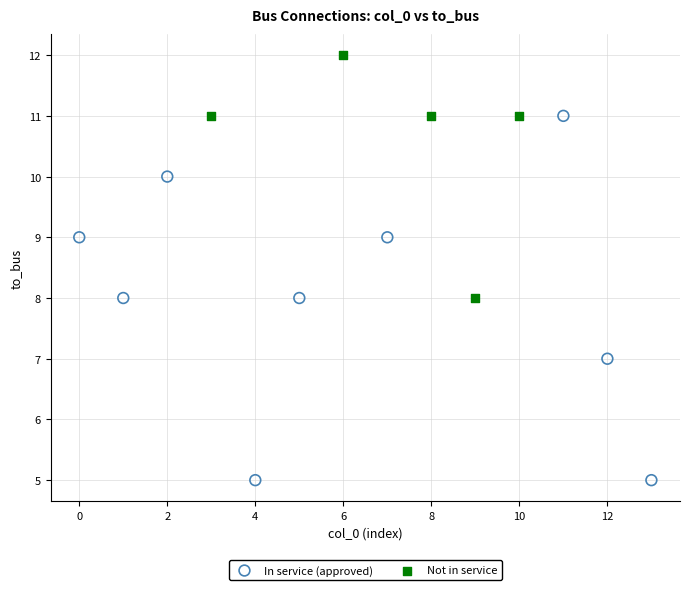

Which series has the largest Y range (max minus min)?

In service (approved)